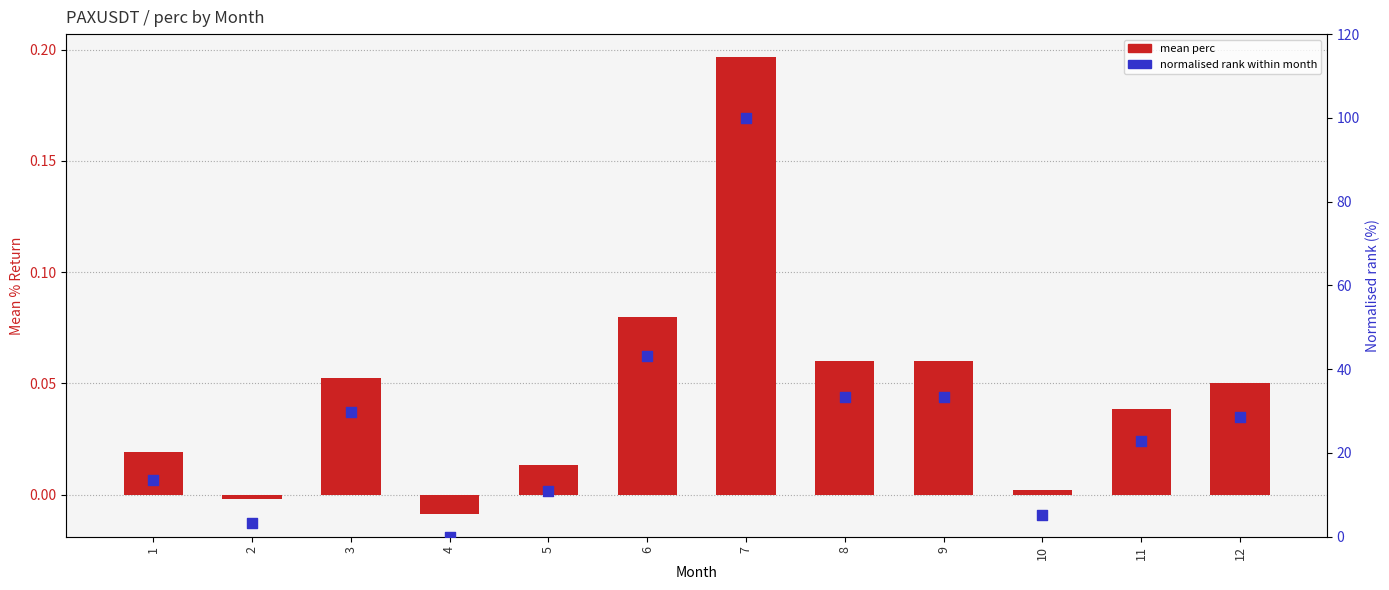

Which series has the largest total across all categories?

normalised rank